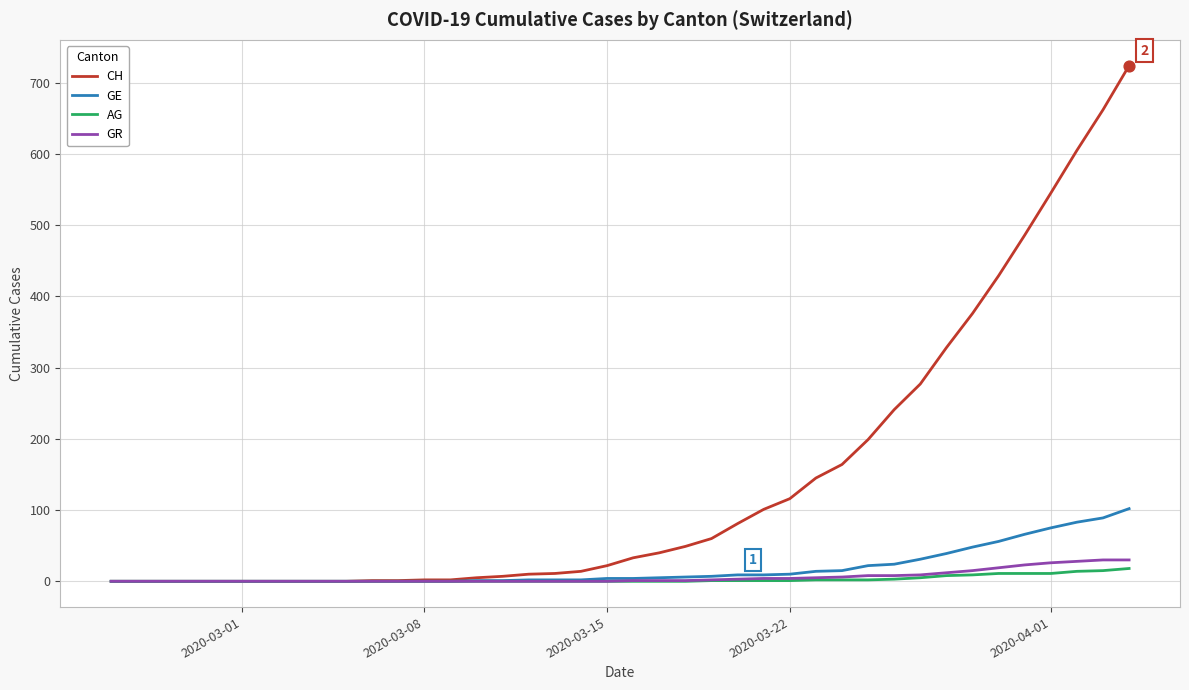

At how many categories does at least one series exceed 580?

3